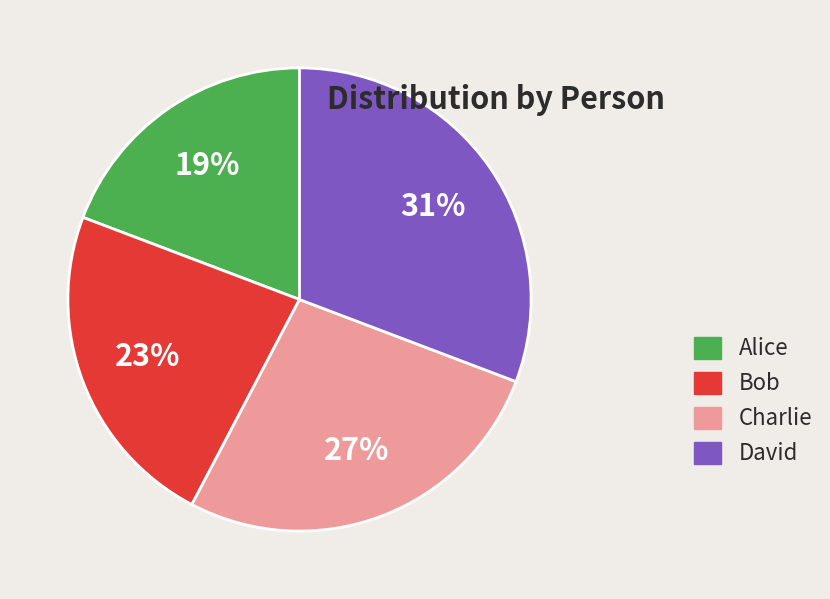

What percentage is the Charlie slice, to the nearest percent?

27%